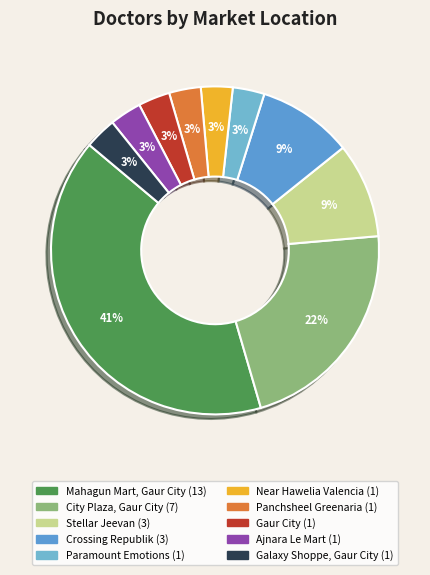

How many slices are in this pie chart?

10